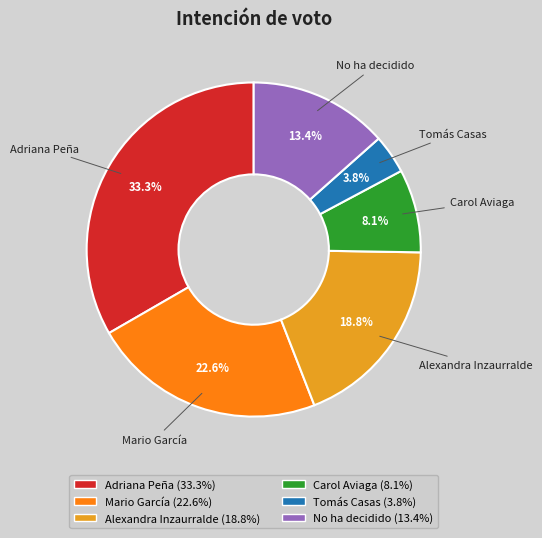

How many slices are in this pie chart?

6